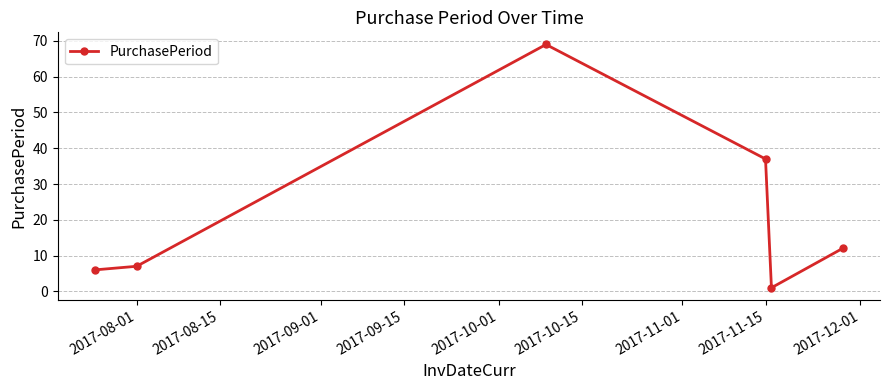

True or false: there are more than 0 points higher than both neighbors.

True